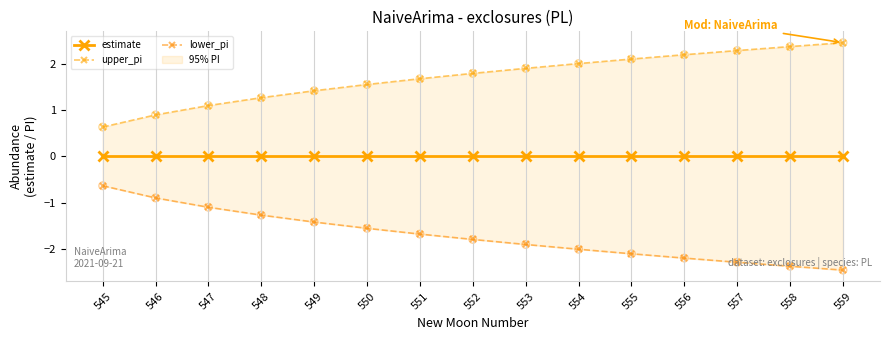

Which series has the largest total across all categories?

upper_pi